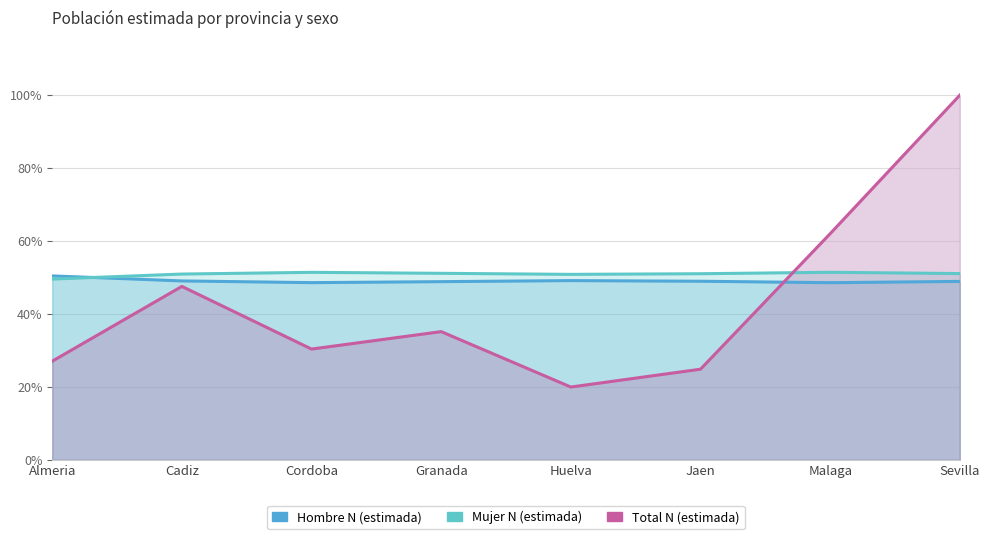

Rank the series by their average value, from lowest to highest.

Total N (estimada), Hombre N (estimada), Mujer N (estimada)